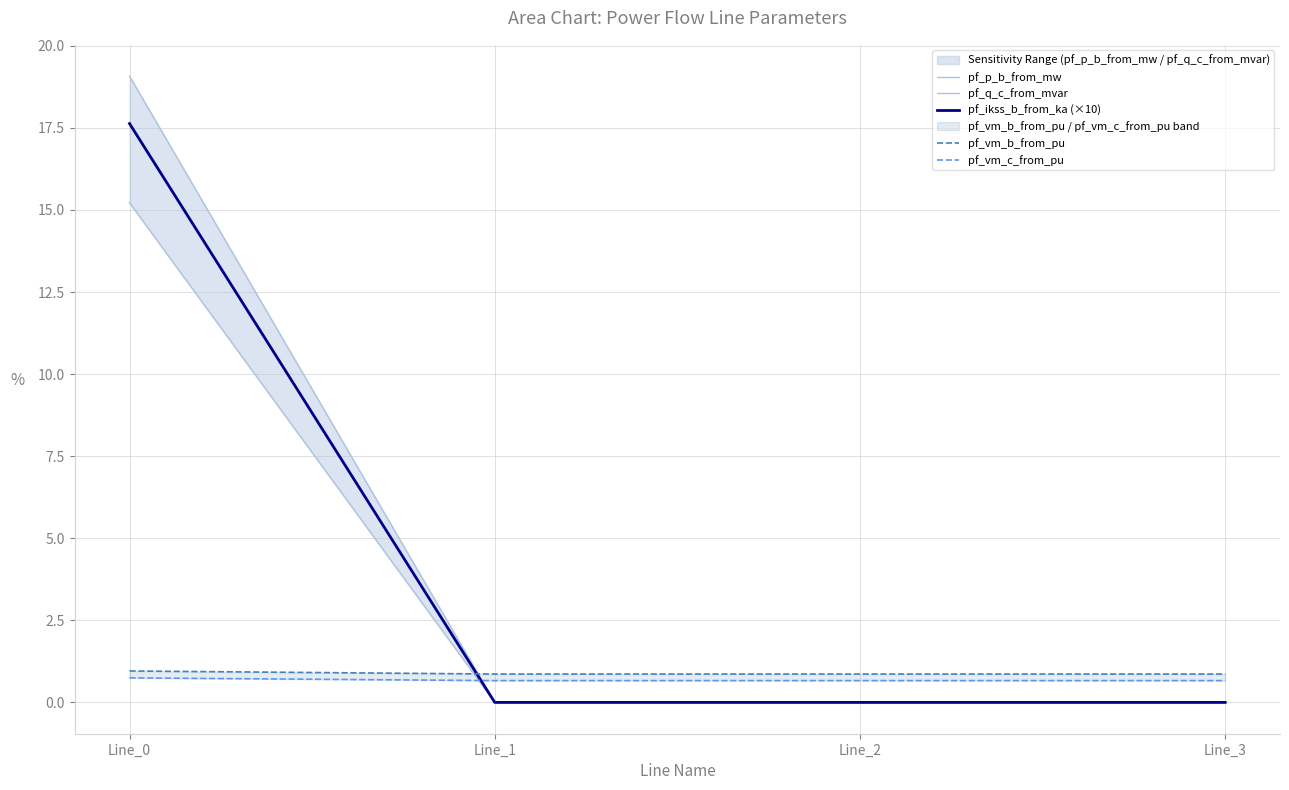

Which series has the largest total across all categories?

pf_p_b_from_mw